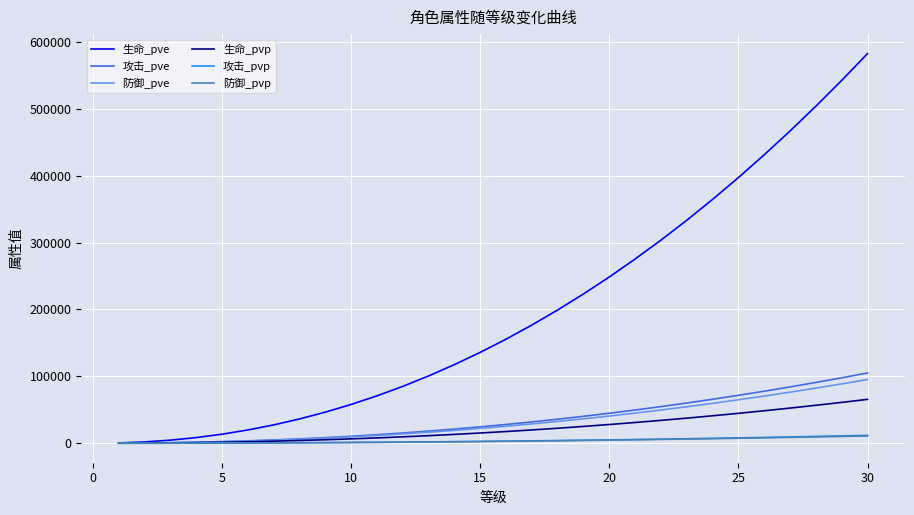

What is the greatest value displayed?

582595